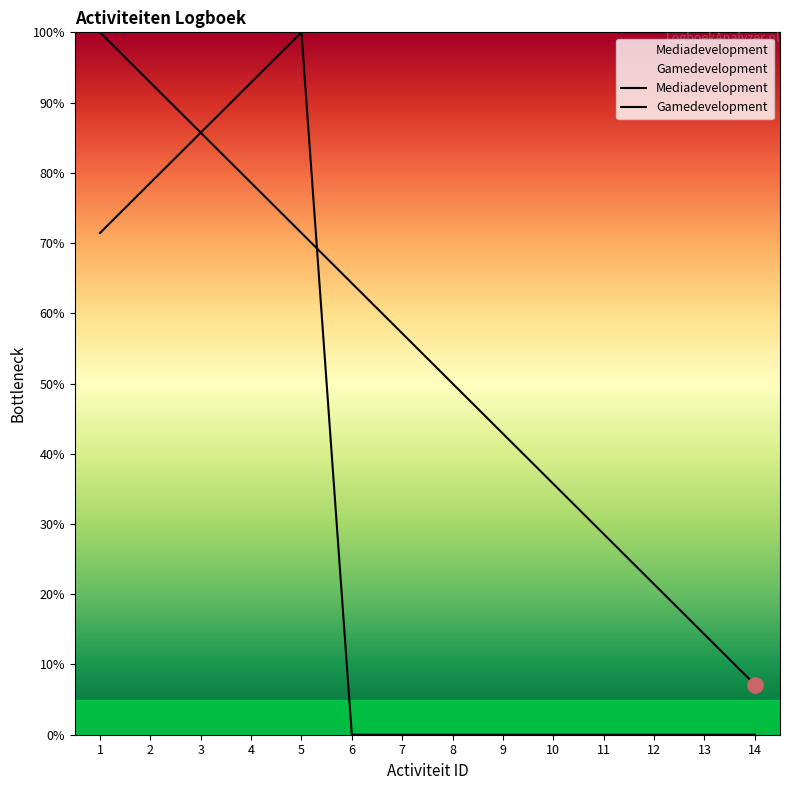

What is the total value across all series at 1?

171.4